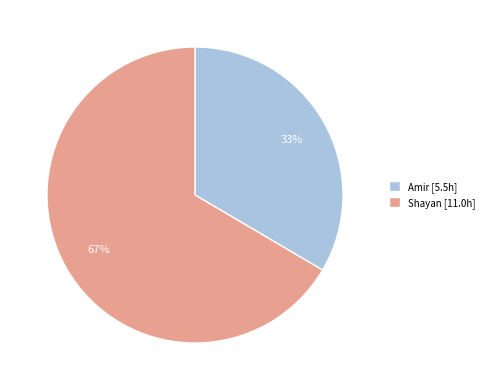

To the nearest percent, what is the combined percentage of Amir and Shayan?

100%